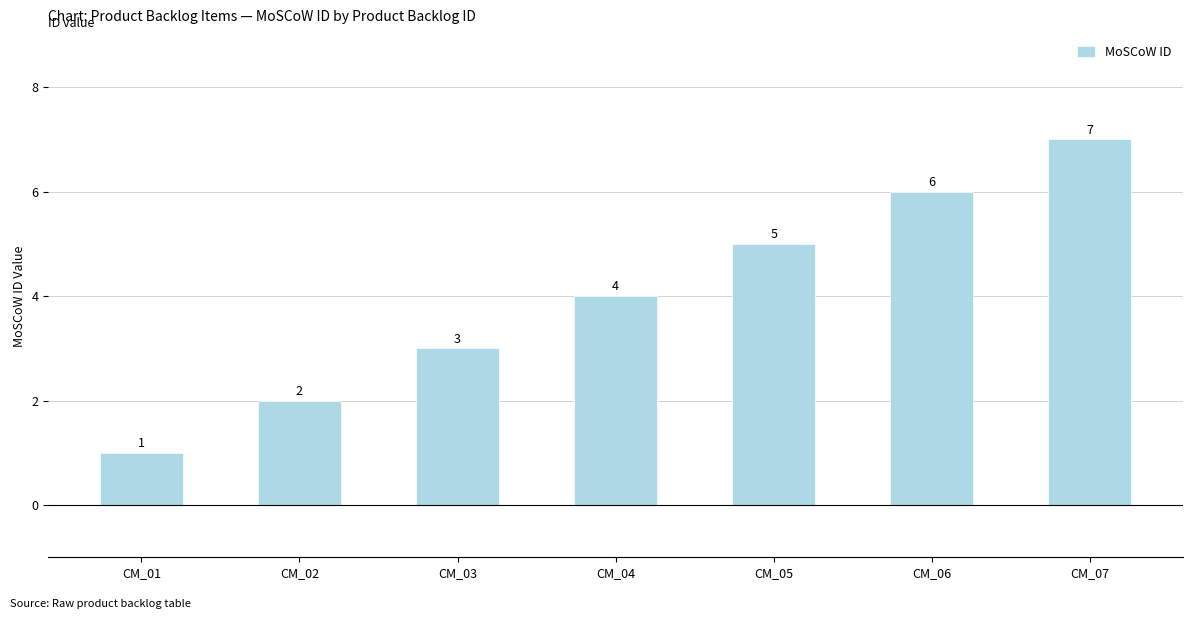

Count the values in the range 2 to 6.

5